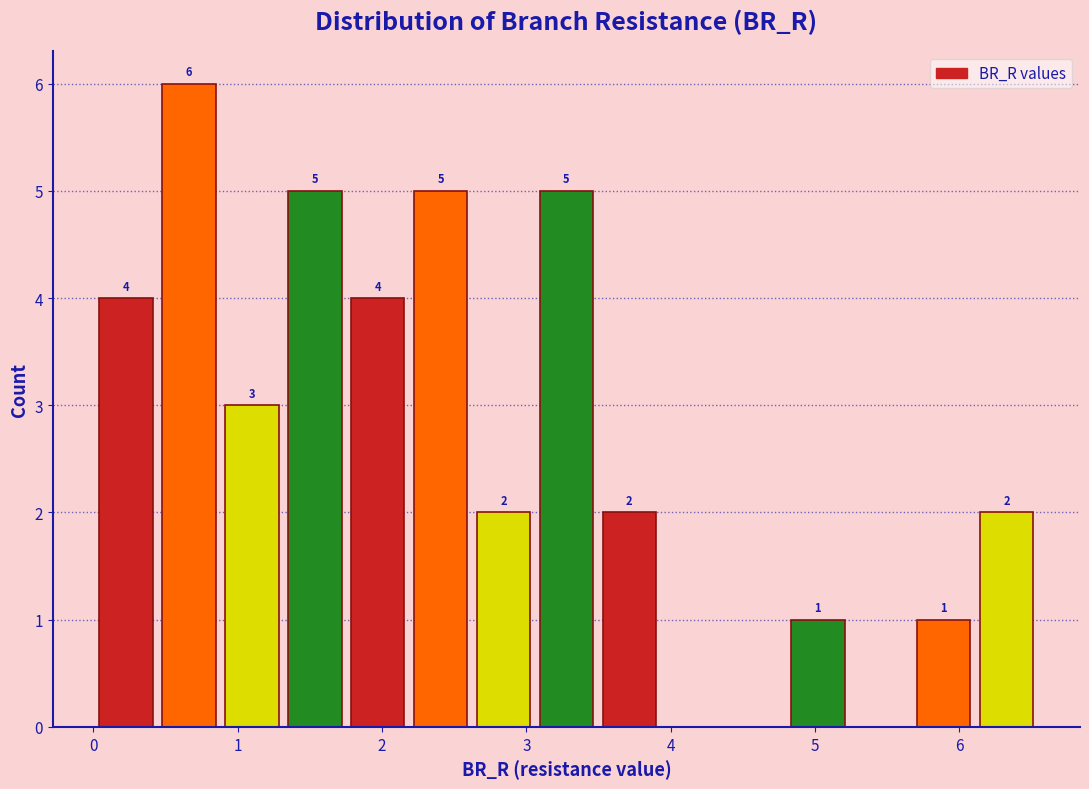

Which range on the x-axis has the tallest bar?

0.4 to 0.9